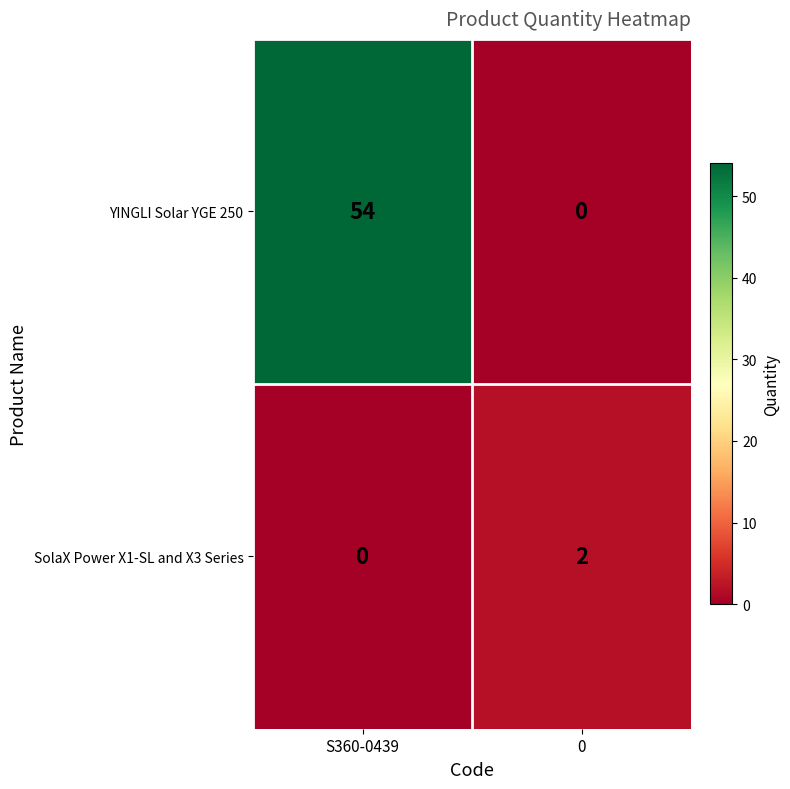

What is the difference between the YINGLI Solar YGE 250 values at 0 and S360-0439?

54